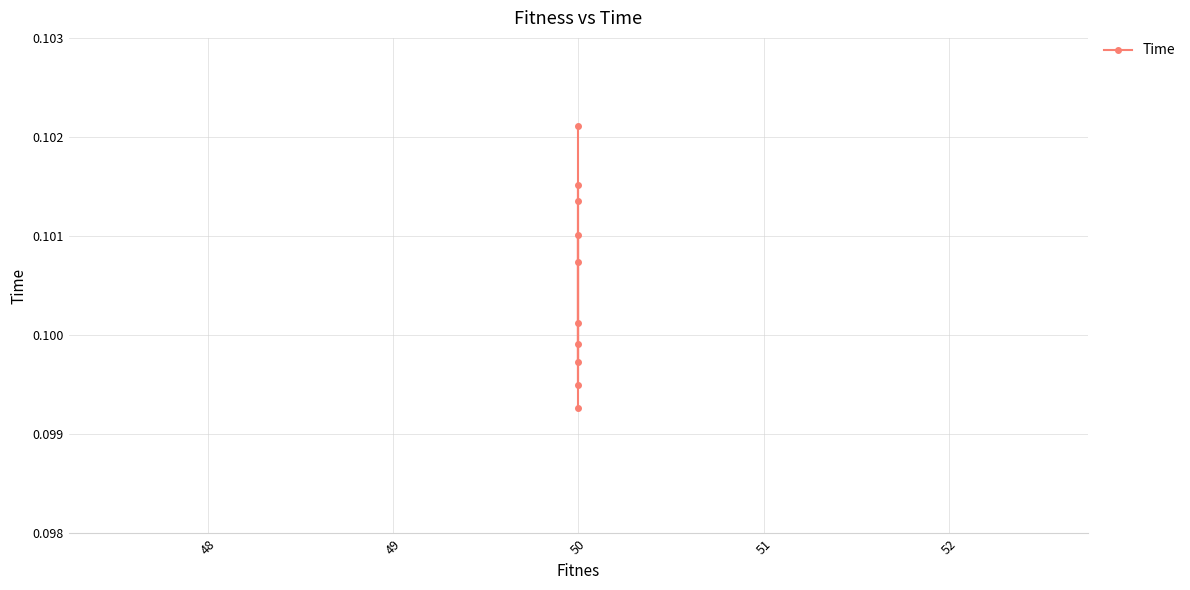

Reading right to left, list all the values displayed in this chart.

0.1	0.1	0.1	0.1	0.1	0.1	0.1	0.1	0.1	0.1